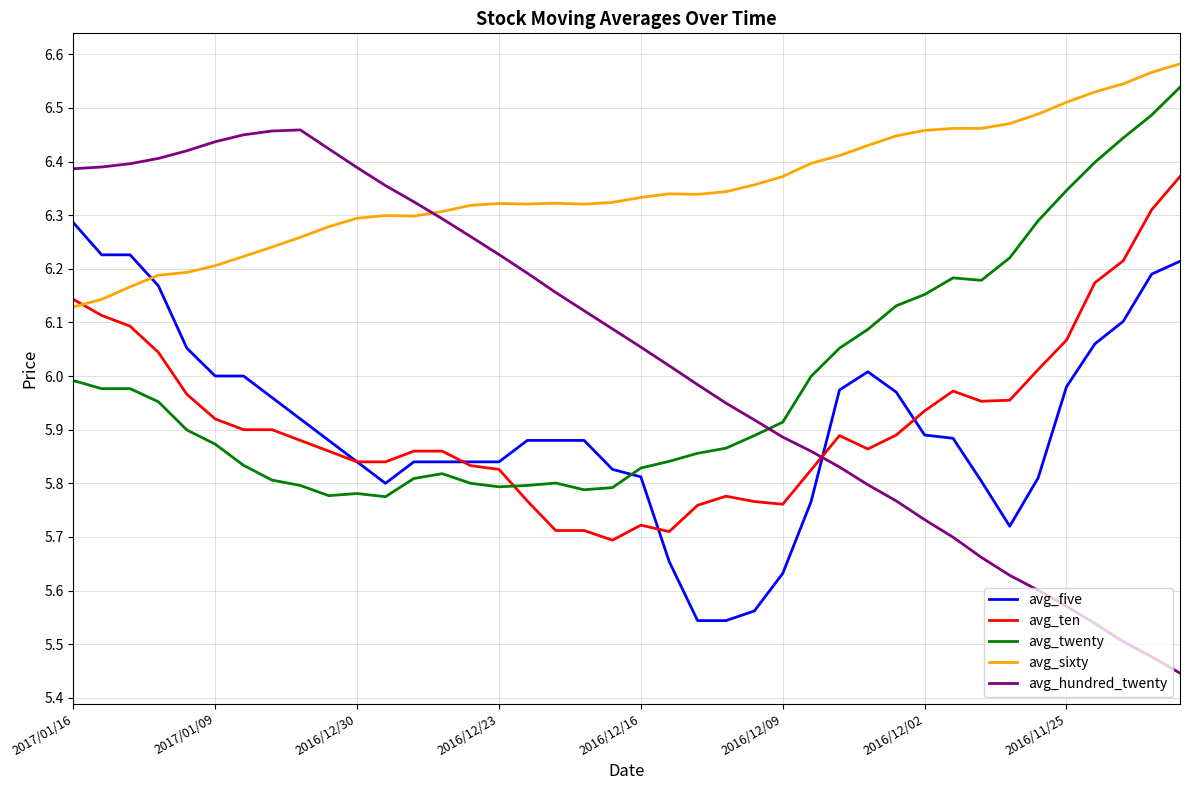

What is the sum of all avg_twenty values?

239.5